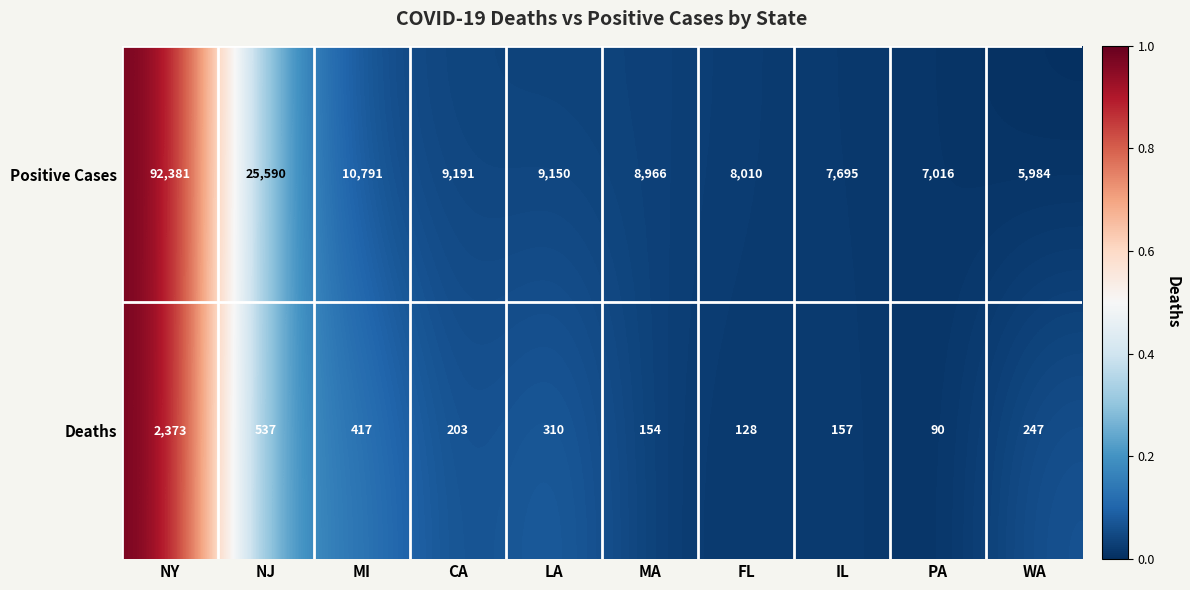

The value of Deaths at FL is 128. True or false?

True